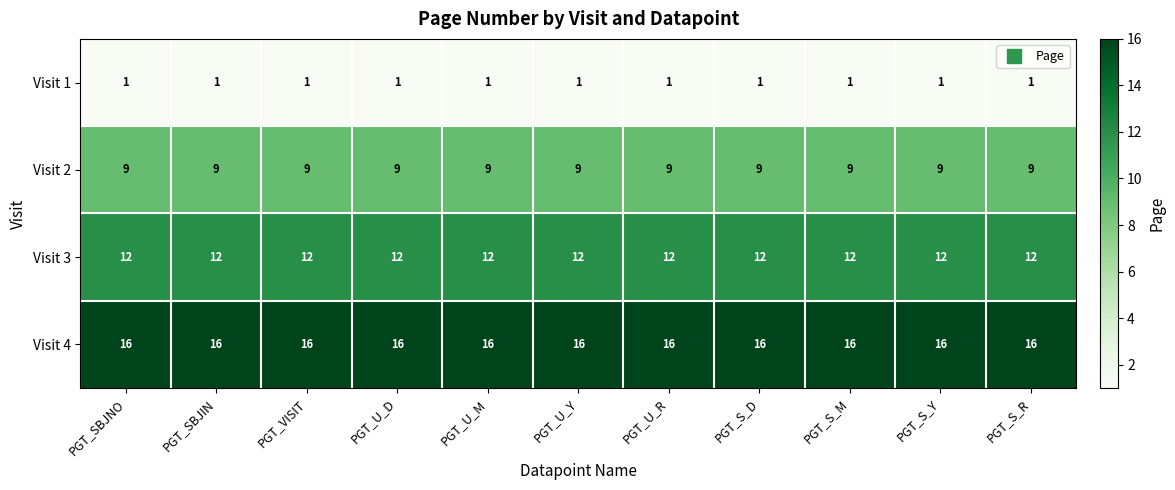

The Visit 4 series shows 8 at PGT_SBJNO. True or false?

False